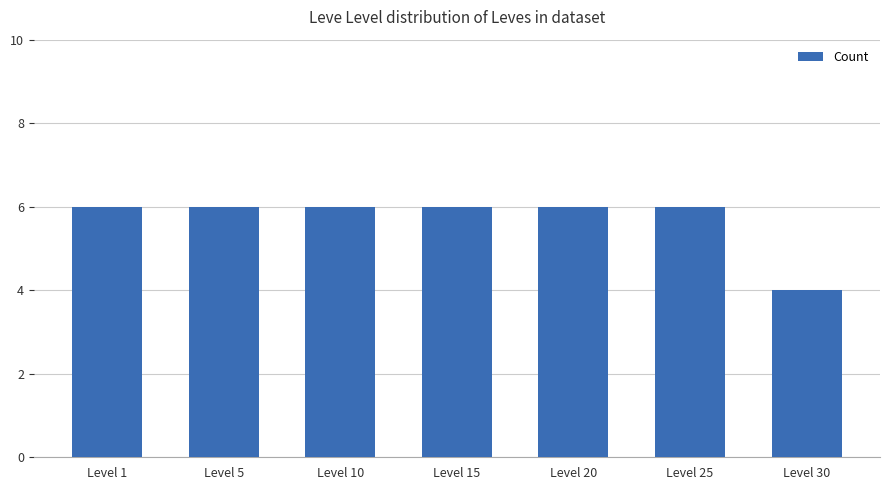

What is the change in value from Level 10 to Level 30?

-2